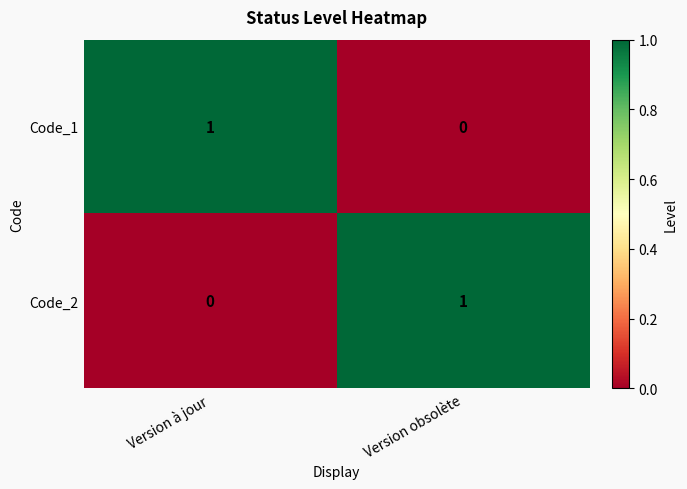

Is the value of Code_1 at Version obsolète greater than the value of Code_2 at Version obsolète?

No